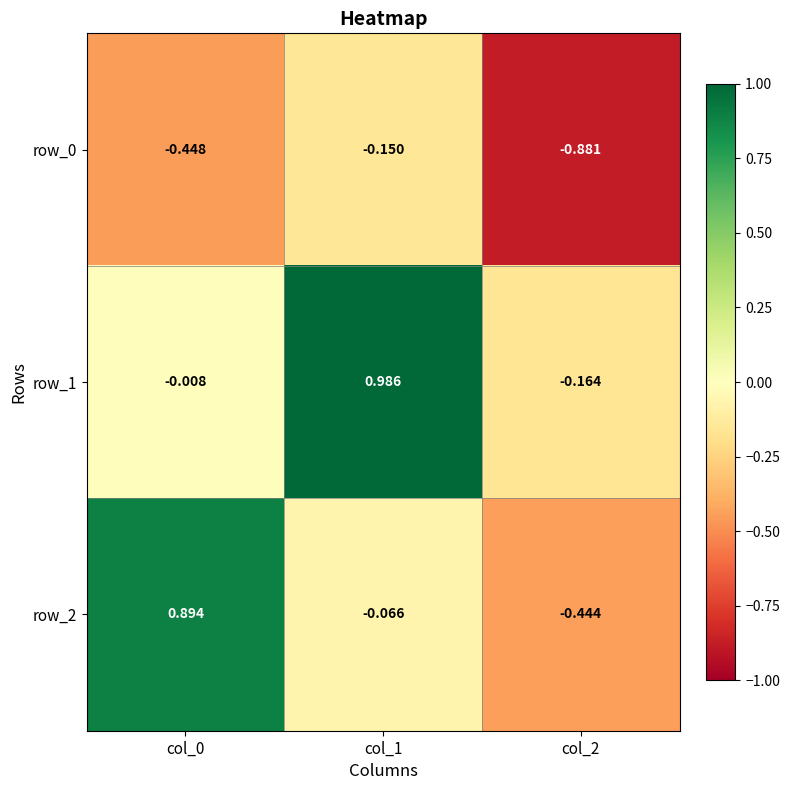

Is the value of row_0 at col_2 greater than the value of row_2 at col_2?

No